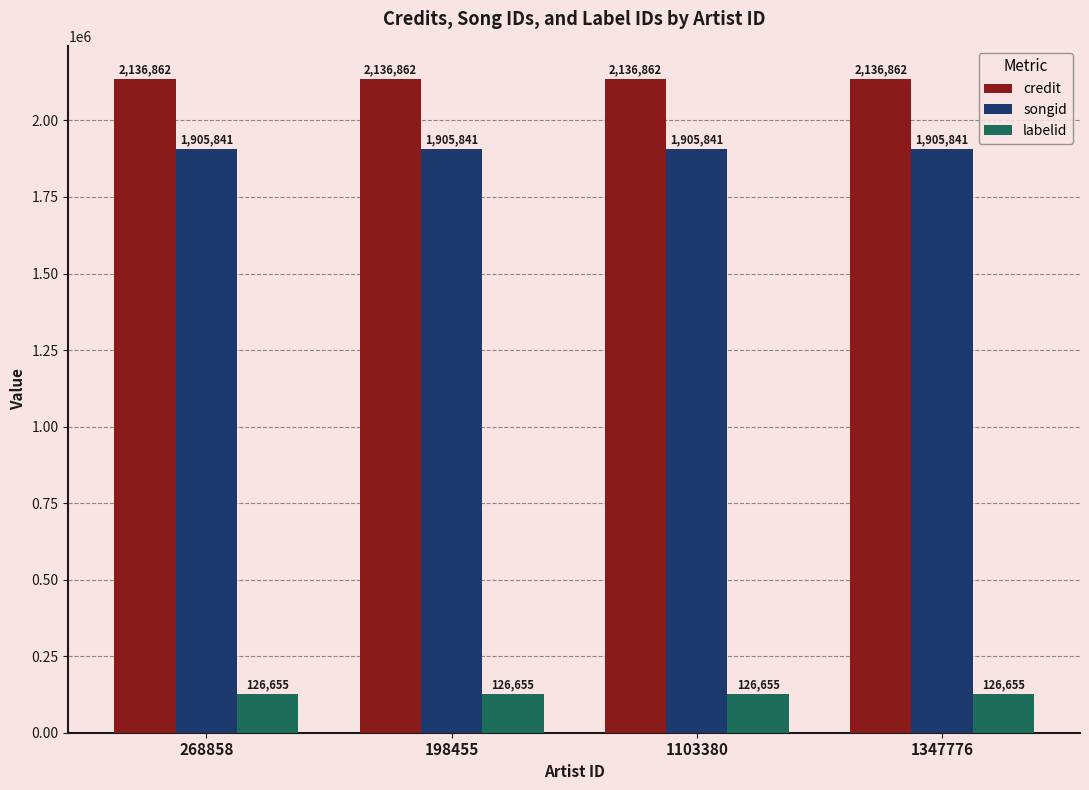

The credit series shows 1329821 at 1103380. True or false?

False